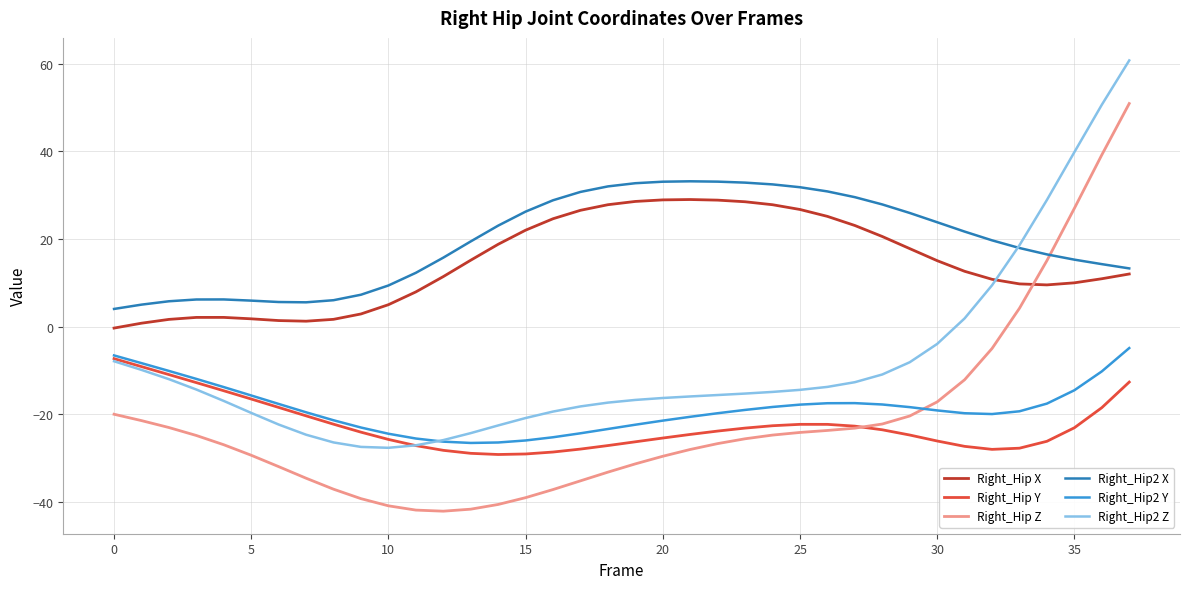

What is the minimum value for Right_Hip X?

-0.3